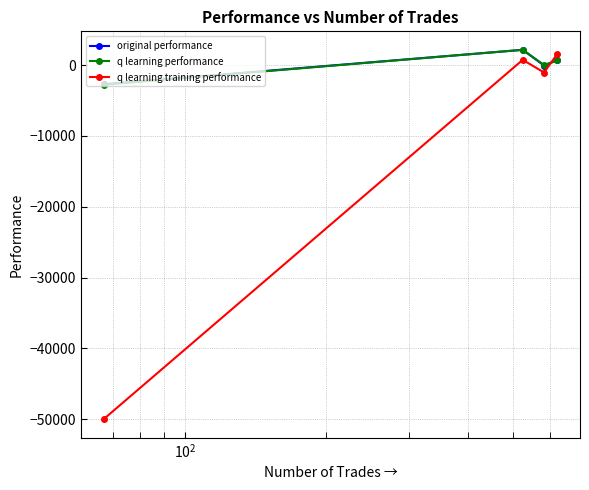

What is the value of the q learning performance point at the 1st from the left?

-2778.0